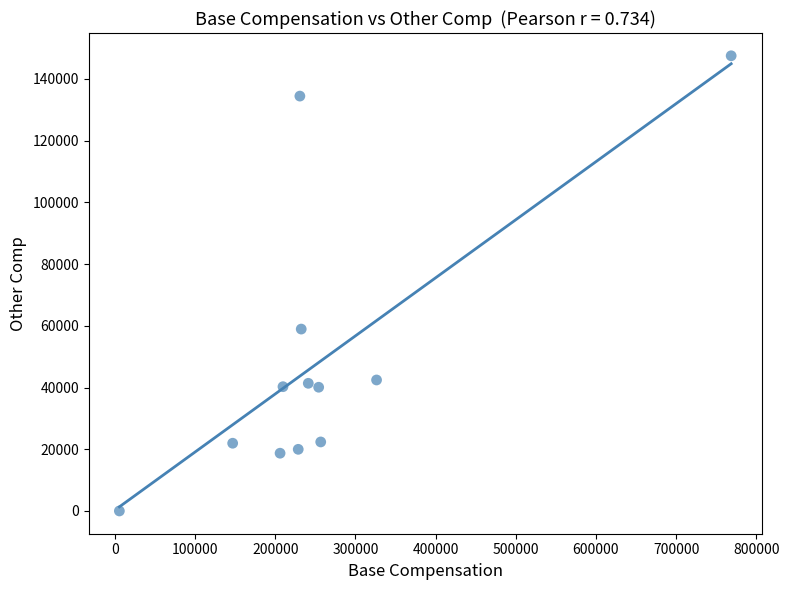

What Y value in the scatter plot is closest to 73760?

58949